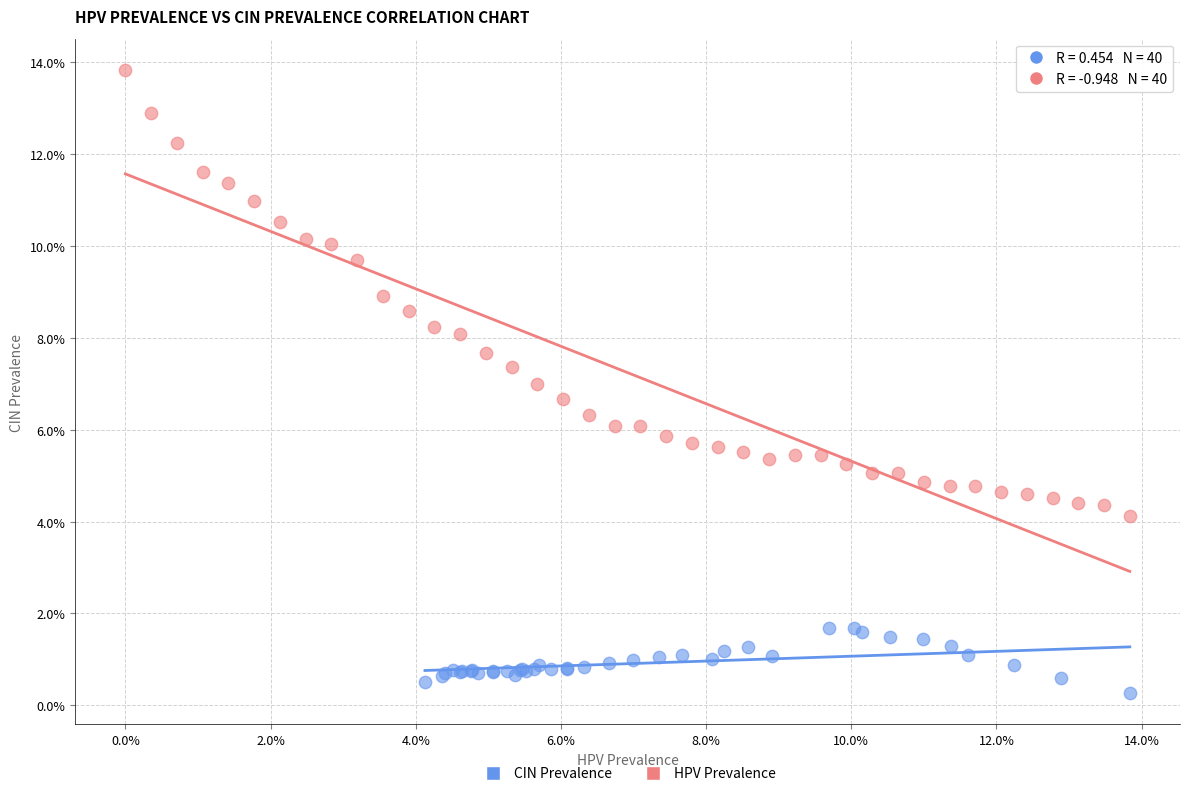

Which series has the widest spread of Y values?

HPV Prevalence